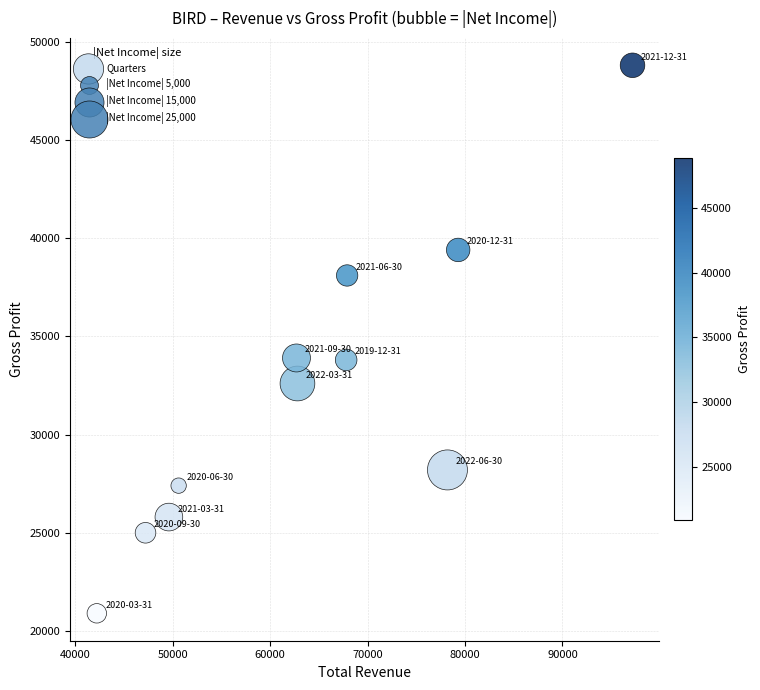

What is the average X value?

64136